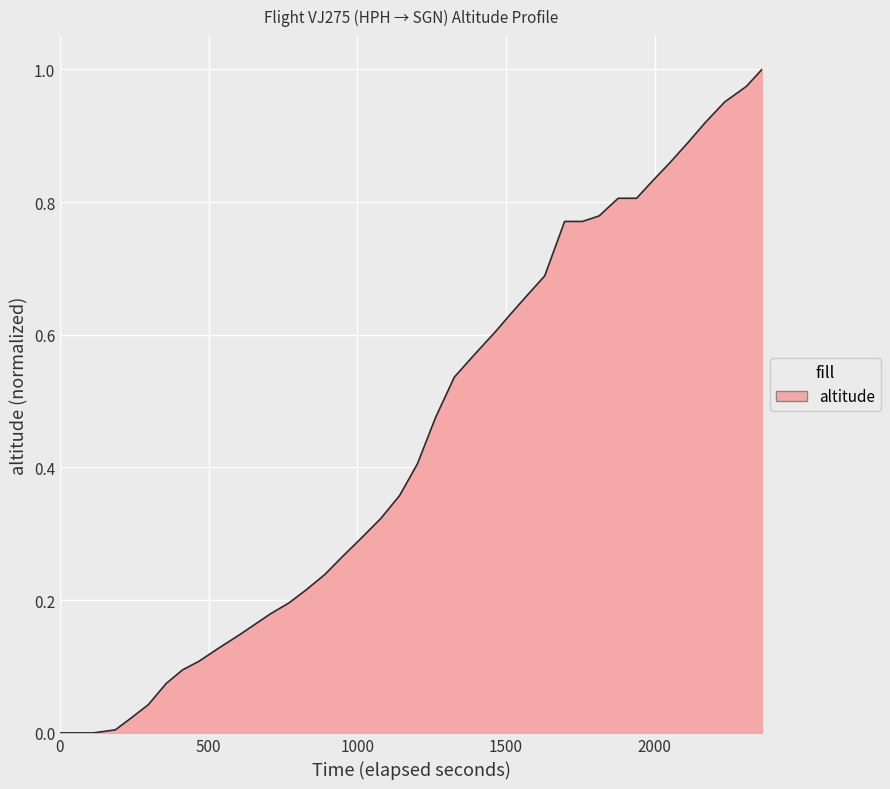

Reading left to right, transcribe all the data shown in this chart.

0.0	0.0	0.0	0.0	0.0	0.0	0.1	0.1	0.1	0.1	0.1	0.2	0.2	0.2	0.2	0.2	0.3	0.3	0.3	0.4	0.4	0.5	0.5	0.6	0.6	0.6	0.7	0.7	0.8	0.8	0.8	0.8	0.8	0.8	0.9	0.9	0.9	1.0	1.0	1.0